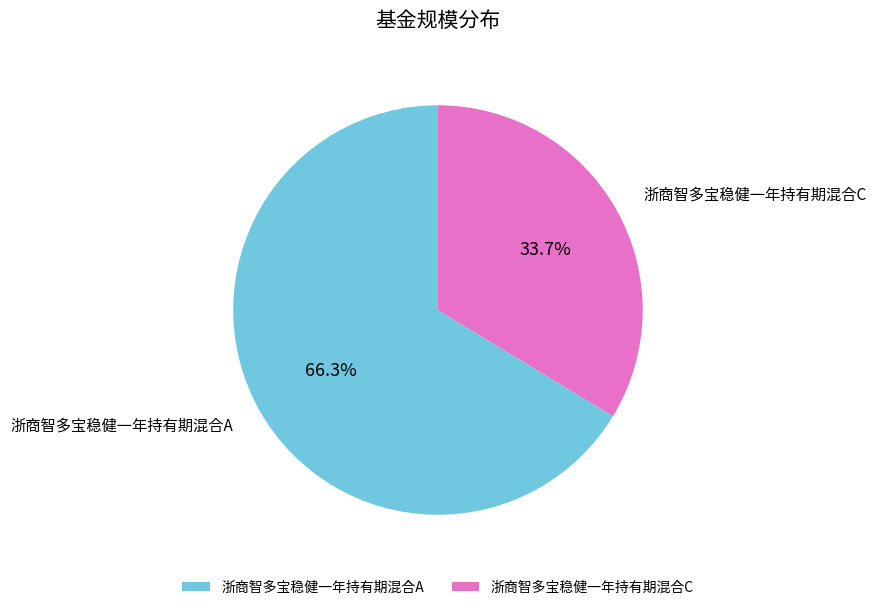

How many segments does this pie chart have?

2